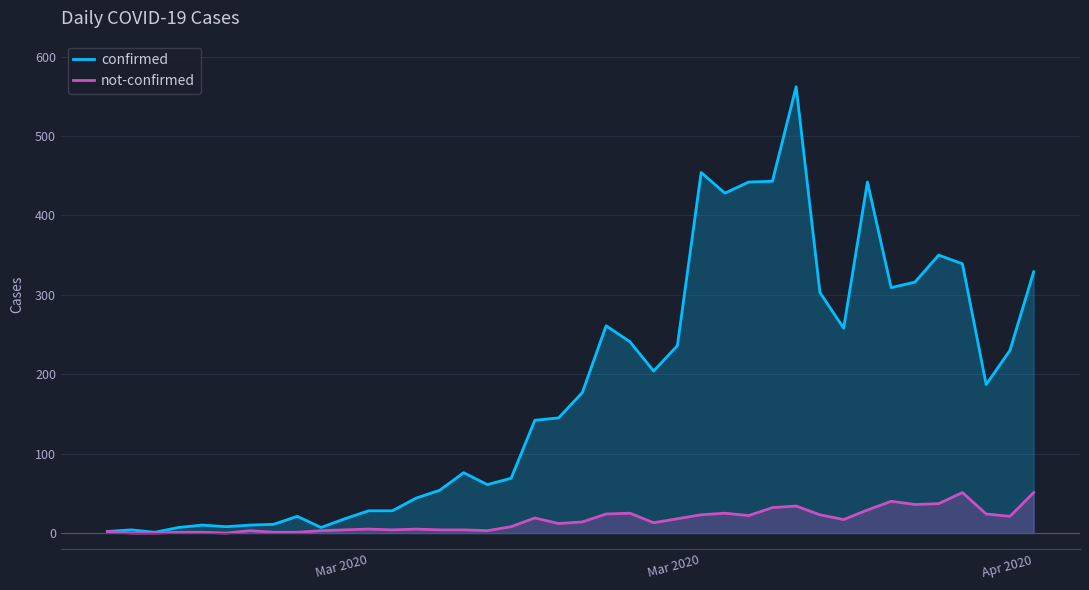

What are all the series names shown in the legend?

confirmed, not-confirmed